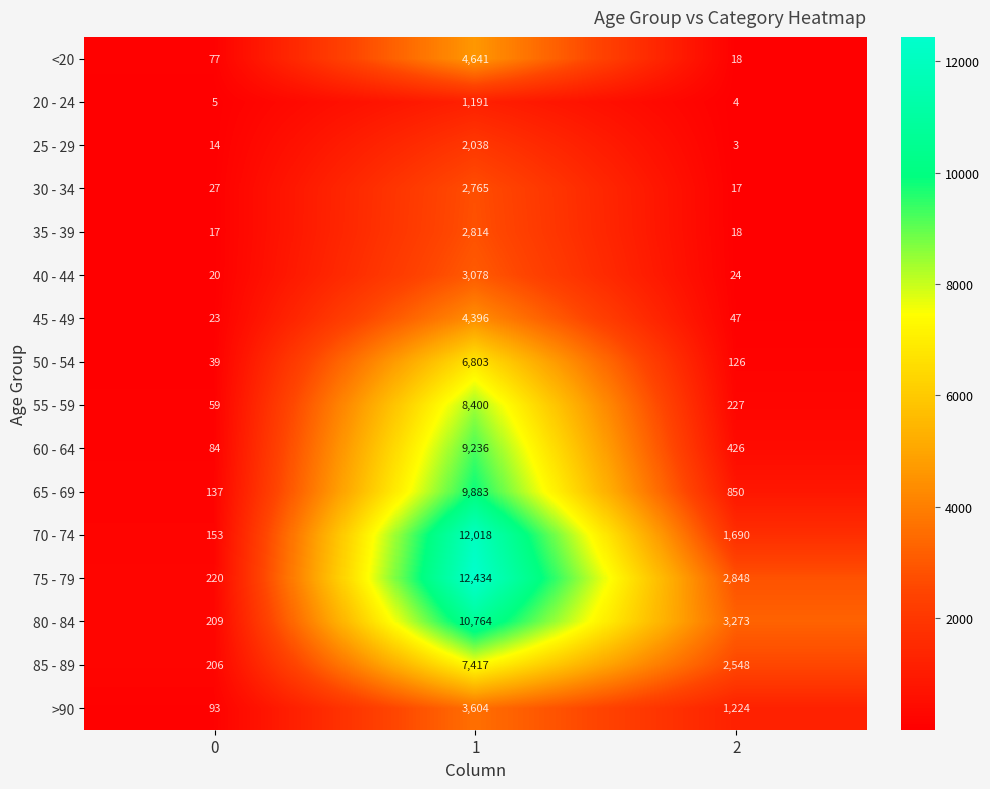

Read the 50 - 54 value at 0, to the nearest 50.

50